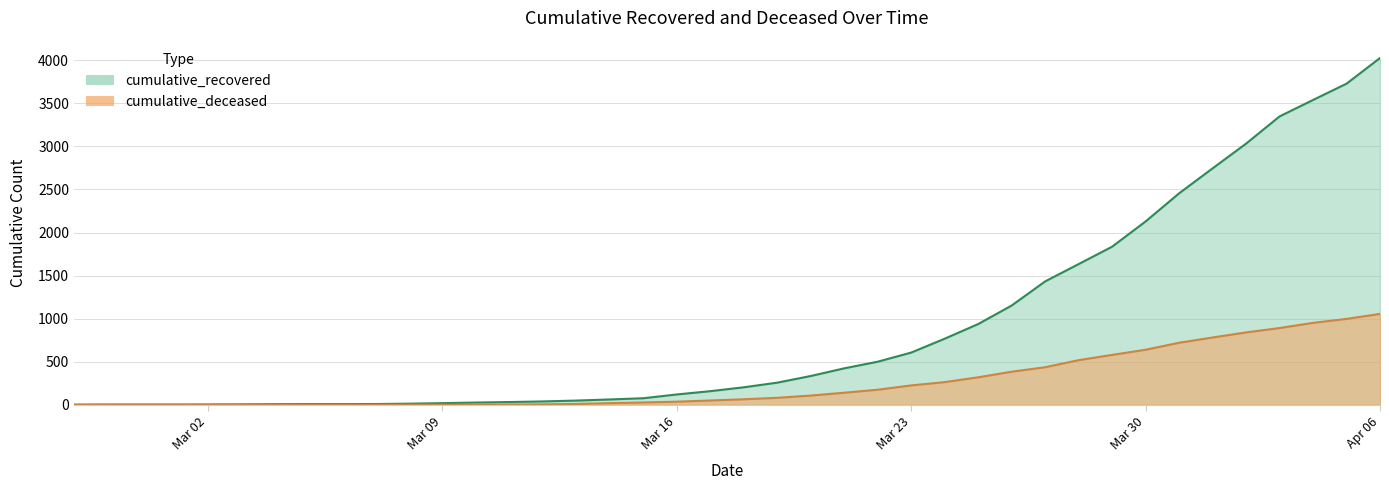

The value of cumulative_deceased at 2020-03-13 is 15. True or false?

False